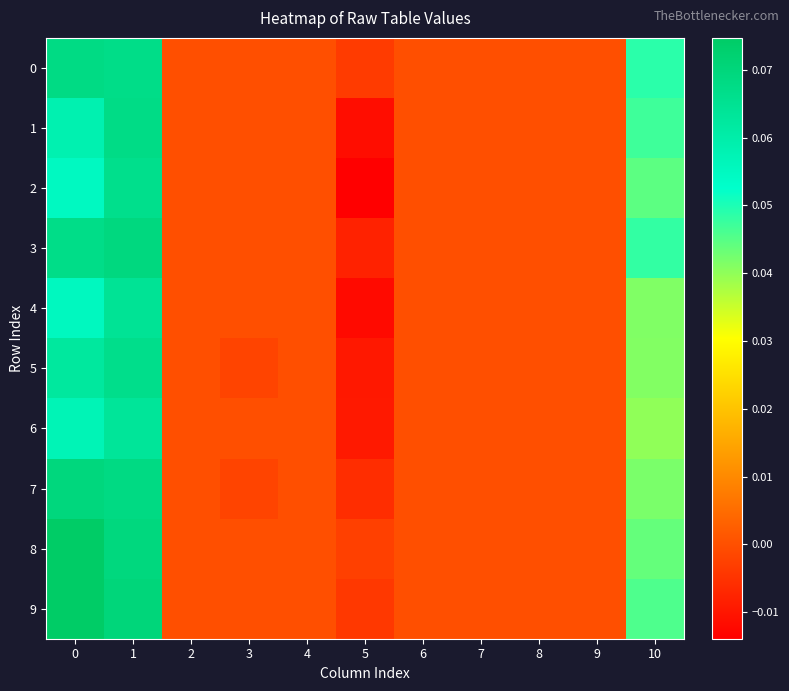

List the series in order of their peak value, lowest first.

row_6, row_4, row_2, row_5, row_1, row_0, row_3, row_7, row_8, row_9